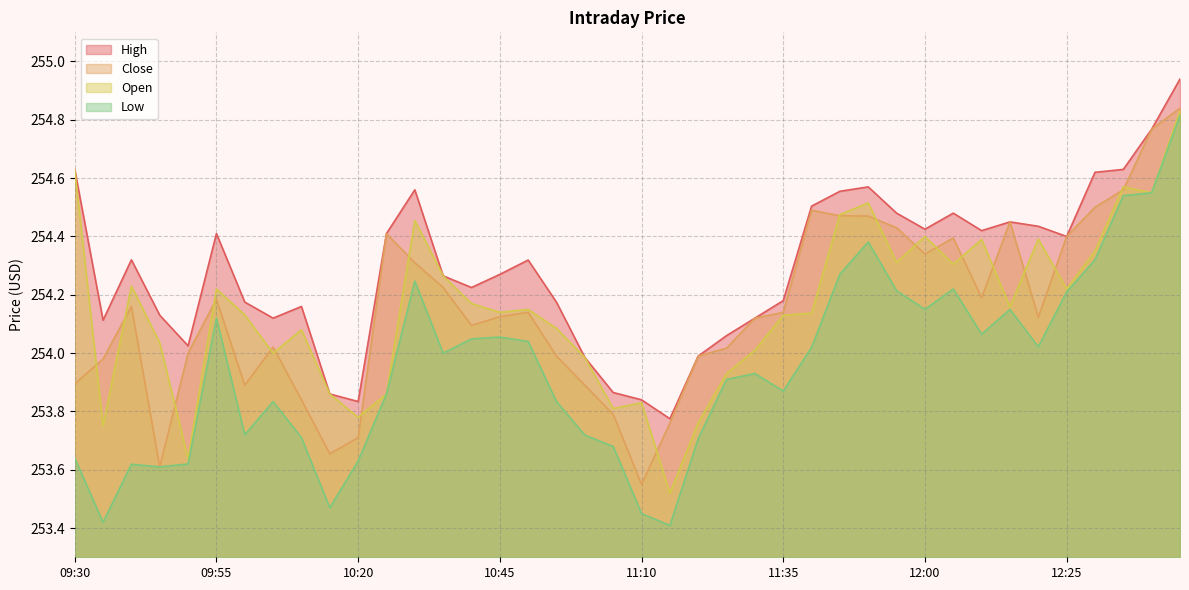

Reading right to left, list all the values displayed in this chart.

High: 12:45=254.9	12:40=254.8	12:35=254.6	12:30=254.6	12:25=254.4	12:20=254.4	12:15=254.4	12:10=254.4	12:05=254.5	12:00=254.4	11:55=254.5	11:50=254.6	11:45=254.6	11:40=254.5	11:35=254.2	11:30=254.1	11:25=254.1	11:20=254.0	11:15=253.8	11:10=253.8	11:05=253.9	11:00=254.0	10:55=254.2	10:50=254.3	10:45=254.3	10:40=254.2	10:35=254.3	10:30=254.6	10:25=254.4	10:20=253.8	10:15=253.9	10:10=254.2	10:05=254.1	10:00=254.2	09:55=254.4	09:50=254.0	09:45=254.1	09:40=254.3	09:35=254.1	09:30=254.6
Low: 12:45=254.8	12:40=254.6	12:35=254.5	12:30=254.3	12:25=254.2	12:20=254.0	12:15=254.1	12:10=254.1	12:05=254.2	12:00=254.1	11:55=254.2	11:50=254.4	11:45=254.3	11:40=254.0	11:35=253.9	11:30=253.9	11:25=253.9	11:20=253.7	11:15=253.4	11:10=253.4	11:05=253.7	11:00=253.7	10:55=253.8	10:50=254.0	10:45=254.1	10:40=254.0	10:35=254.0	10:30=254.2	10:25=253.9	10:20=253.6	10:15=253.5	10:10=253.7	10:05=253.8	10:00=253.7	09:55=254.1	09:50=253.6	09:45=253.6	09:40=253.6	09:35=253.4	09:30=253.6
Close: 12:45=254.8	12:40=254.8	12:35=254.6	12:30=254.5	12:25=254.4	12:20=254.1	12:15=254.4	12:10=254.2	12:05=254.4	12:00=254.3	11:55=254.4	11:50=254.5	11:45=254.5	11:40=254.5	11:35=254.1	11:30=254.1	11:25=254.0	11:20=254.0	11:15=253.8	11:10=253.6	11:05=253.8	11:00=253.9	10:55=254.0	10:50=254.1	10:45=254.1	10:40=254.1	10:35=254.2	10:30=254.3	10:25=254.4	10:20=253.7	10:15=253.7	10:10=253.8	10:05=254.0	10:00=253.9	09:55=254.2	09:50=254.0	09:45=253.6	09:40=254.2	09:35=254.0	09:30=253.9
Open: 12:45=254.8	12:40=254.6	12:35=254.6	12:30=254.4	12:25=254.2	12:20=254.4	12:15=254.2	12:10=254.4	12:05=254.3	12:00=254.4	11:55=254.3	11:50=254.5	11:45=254.5	11:40=254.1	11:35=254.1	11:30=254.0	11:25=253.9	11:20=253.8	11:15=253.5	11:10=253.8	11:05=253.8	11:00=254.0	10:55=254.1	10:50=254.1	10:45=254.1	10:40=254.2	10:35=254.3	10:30=254.5	10:25=253.9	10:20=253.8	10:15=253.9	10:10=254.1	10:05=254.0	10:00=254.1	09:55=254.2	09:50=253.6	09:45=254.0	09:40=254.2	09:35=253.8	09:30=254.6